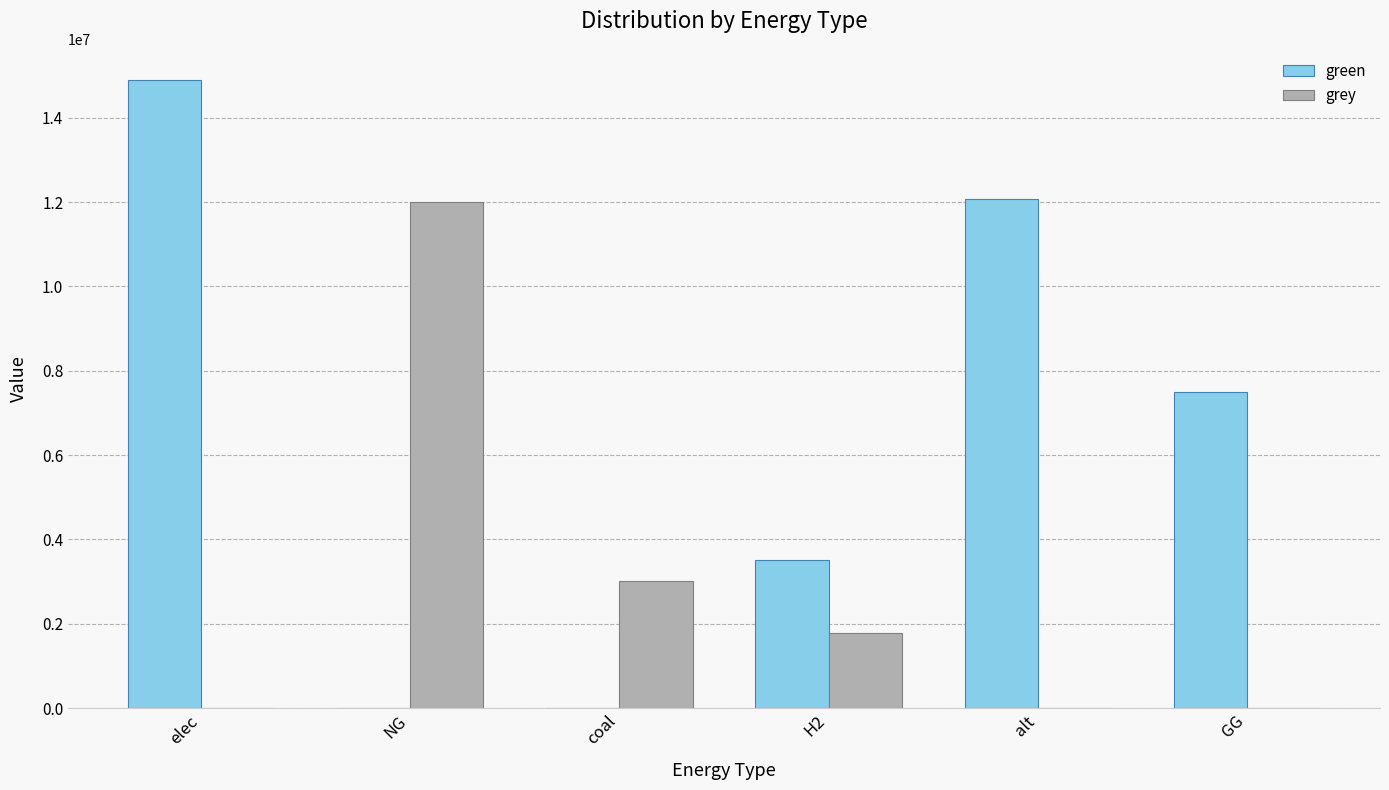

The grey series shows 11994243.7 at NG. True or false?

True